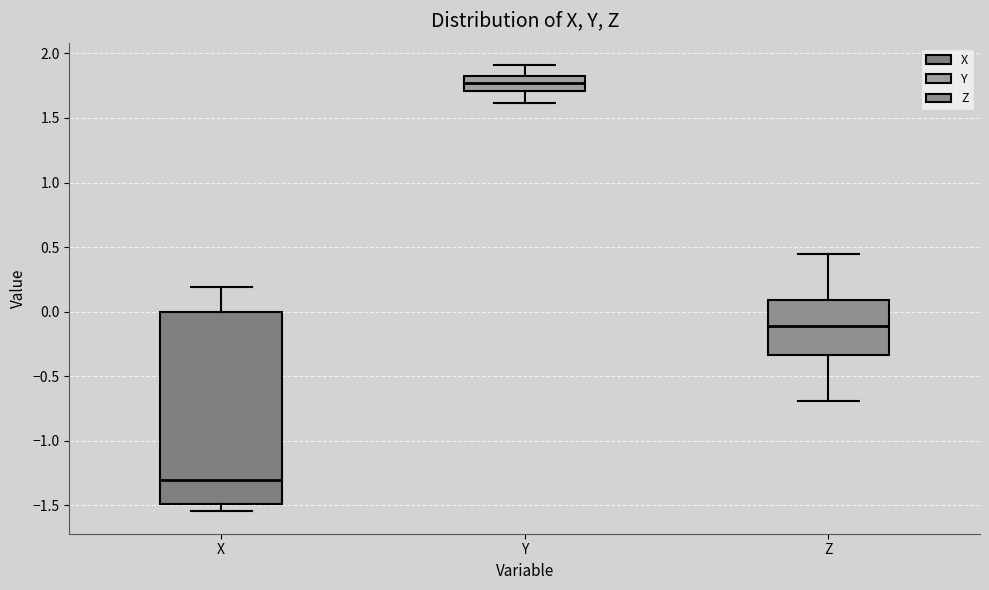

Which box's median line is the lowest?

X